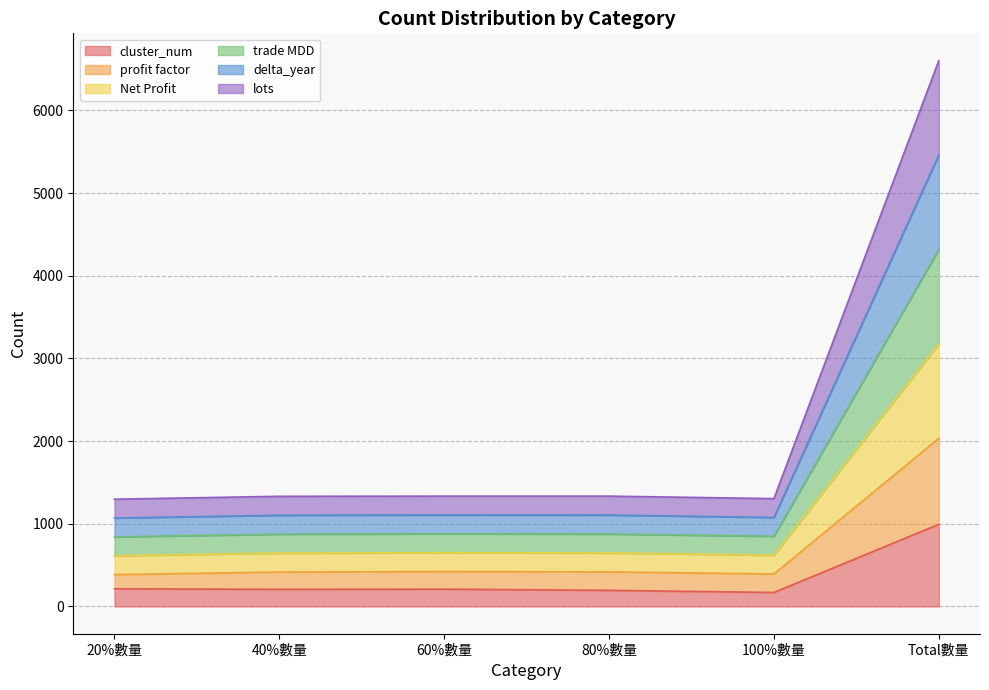

In lots, how many points are lower than both neighbors (excluding endpoints)?

1